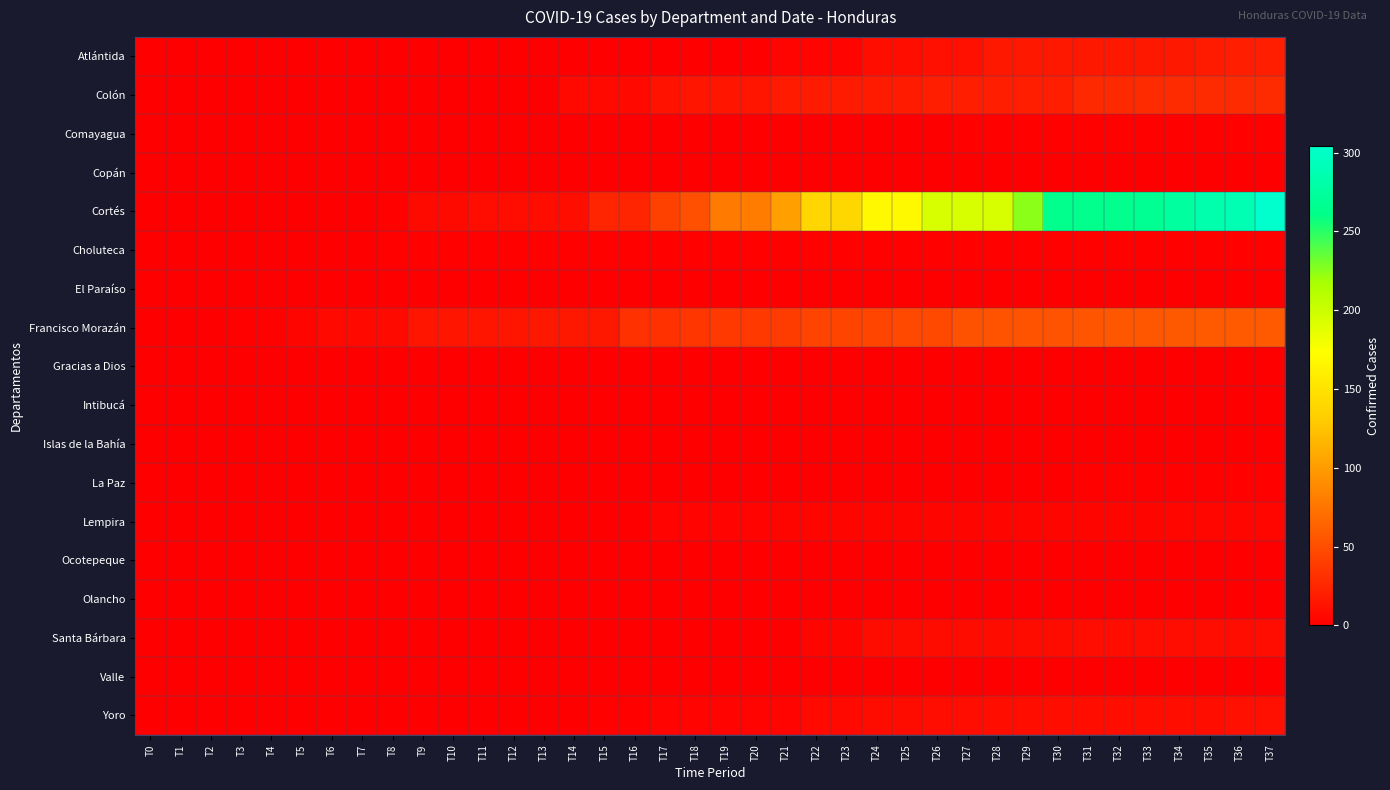

Which series has the largest total across all categories?

Cortés